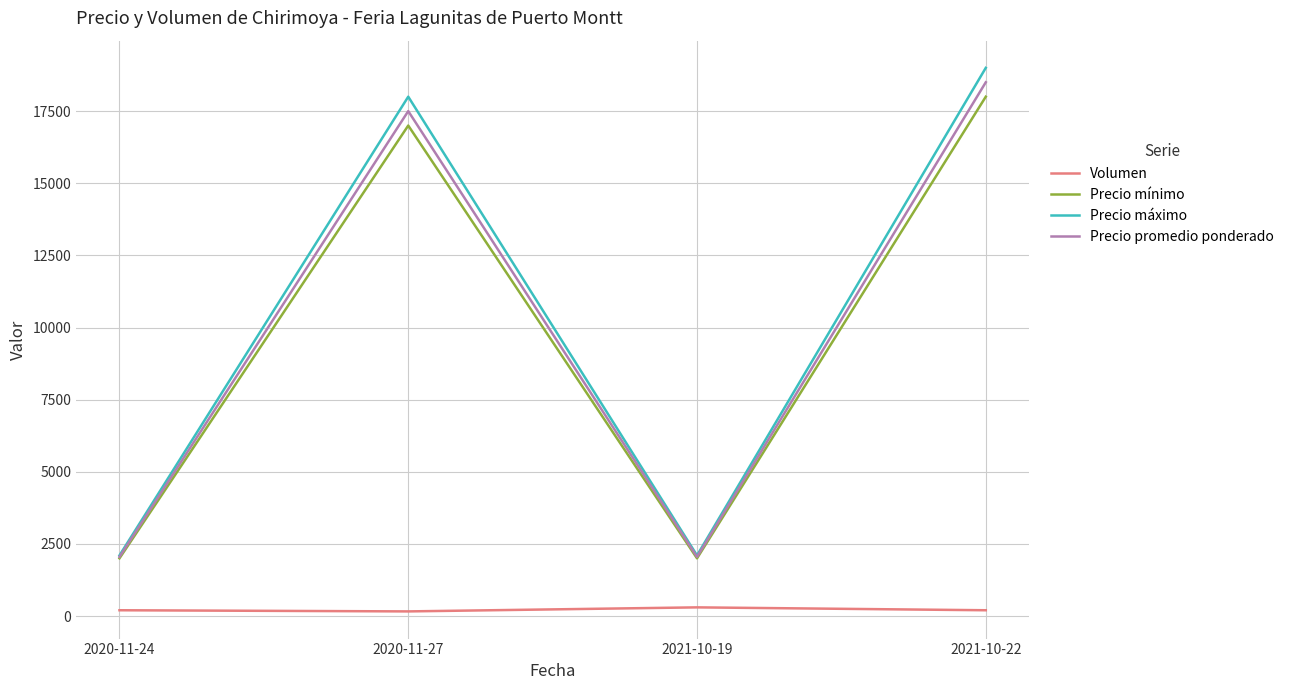

Where is the first local maximum for Precio máximo?

2020-11-27